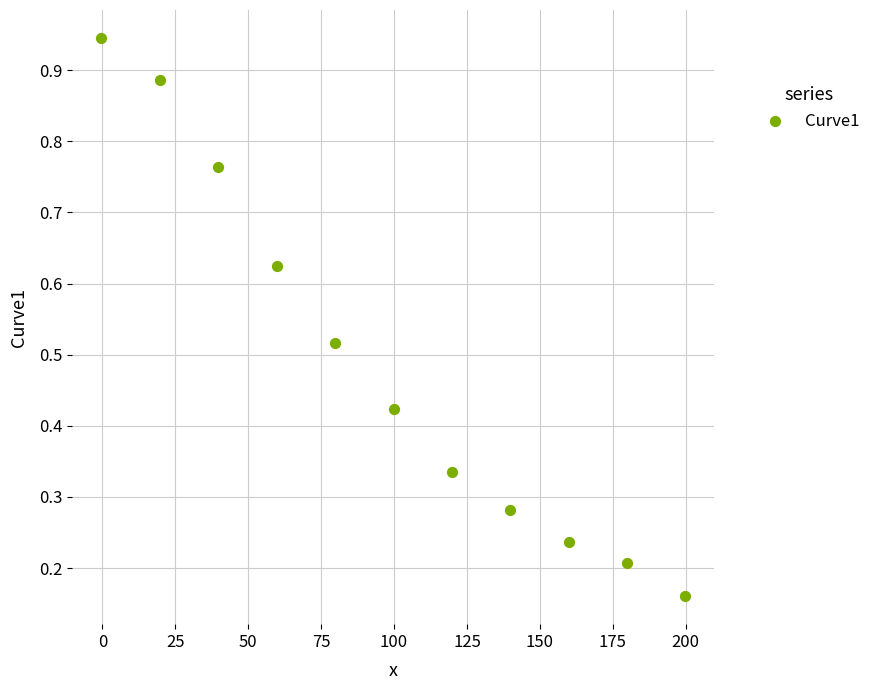

What is the range of X values (max minus min)?

200.0